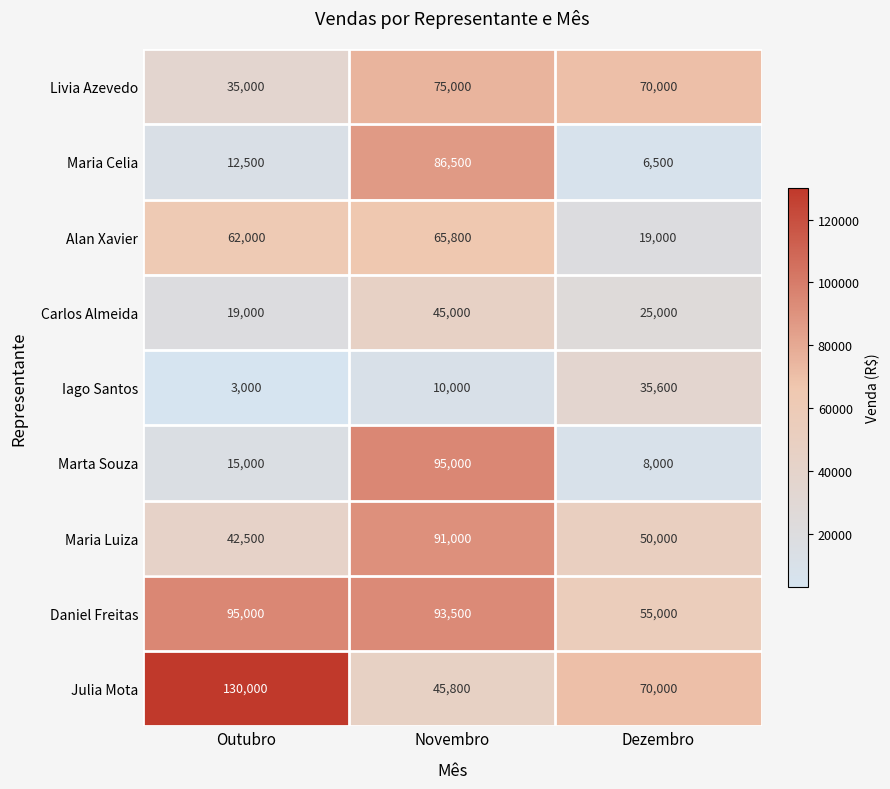

What is the minimum value shown in the chart?

3000